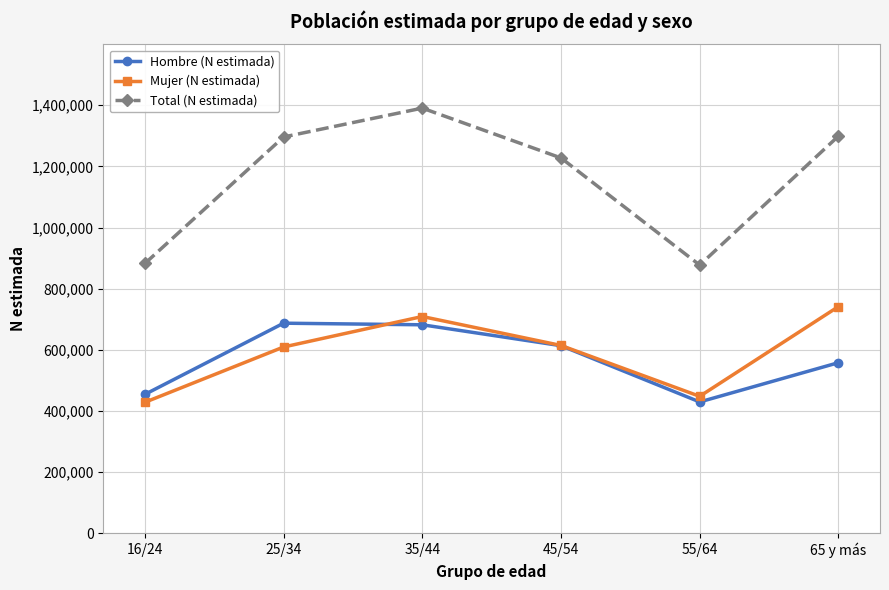

What is the label of the 6th point from the left?

65 y más